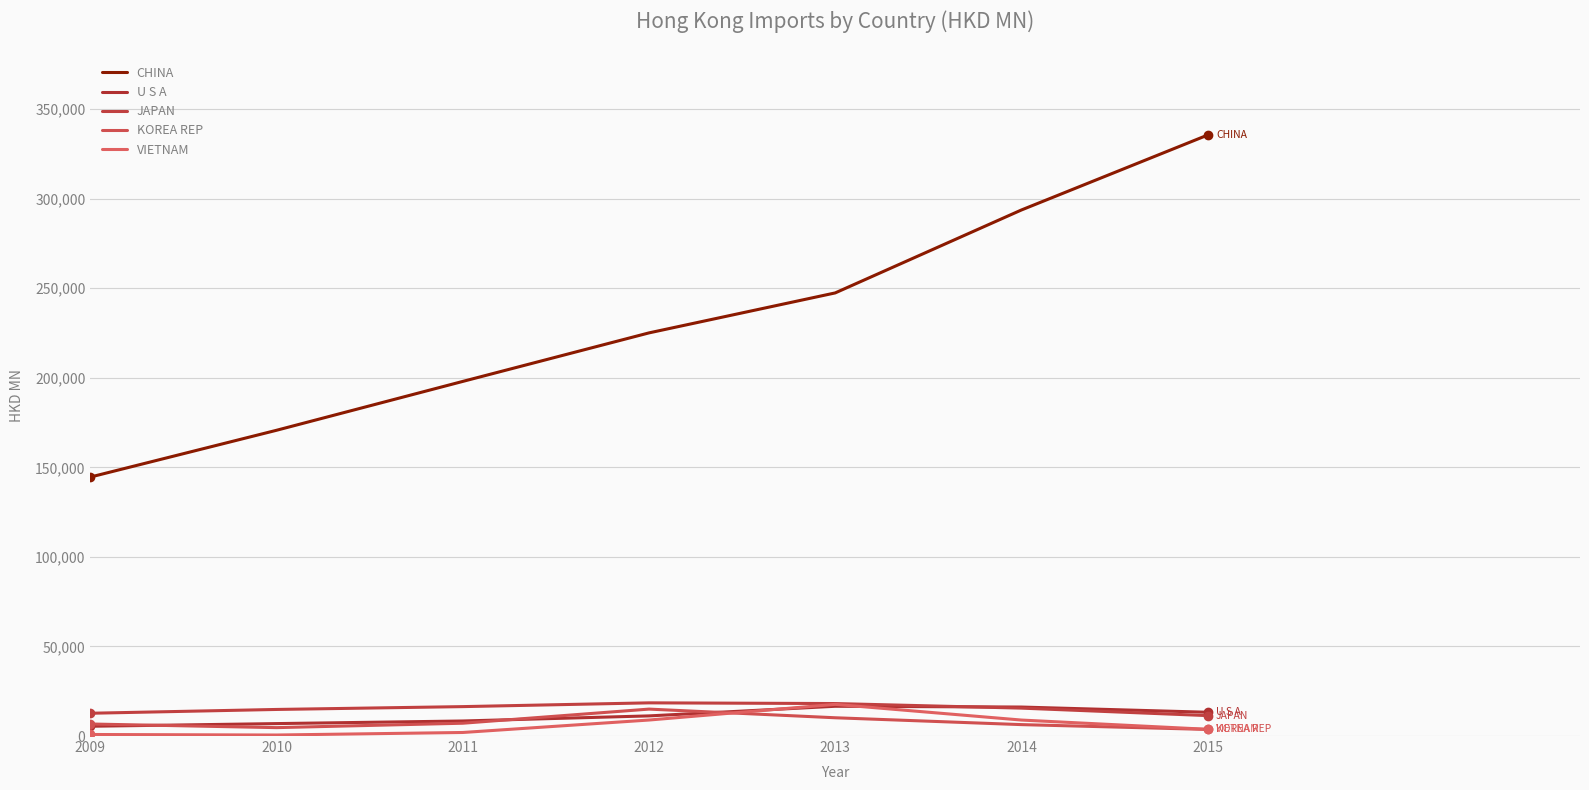

What is the maximum value shown in the chart?

335514.5